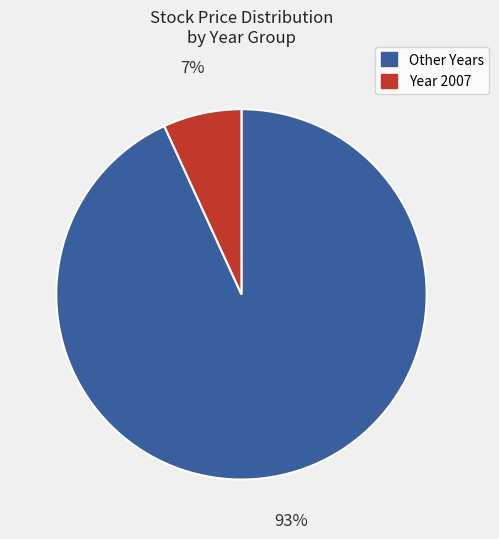

Does any single category account for the majority?

Yes